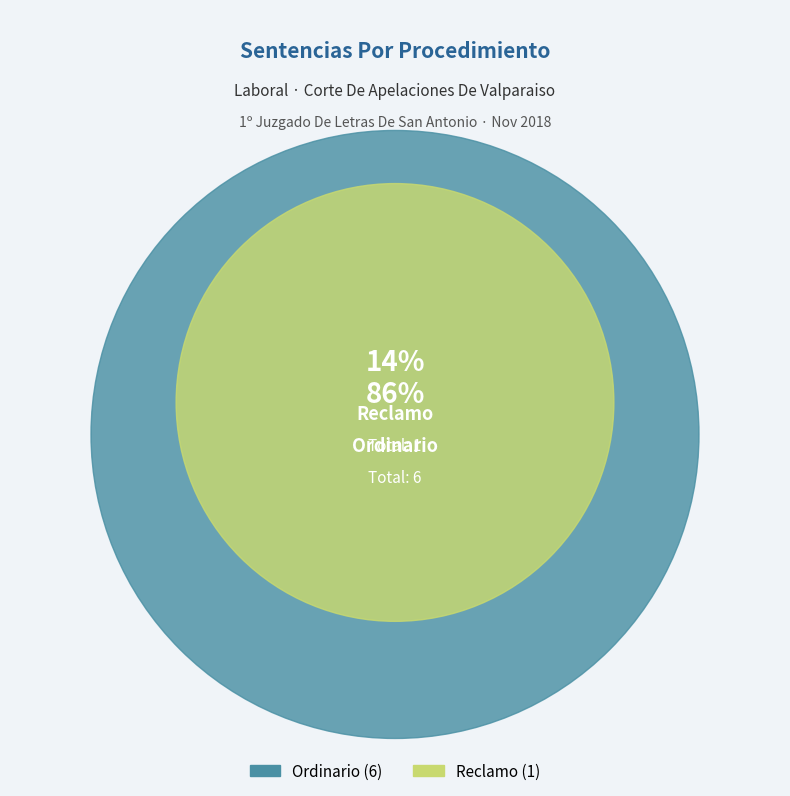

Between Reclamo and Ordinario, which is larger?

Ordinario